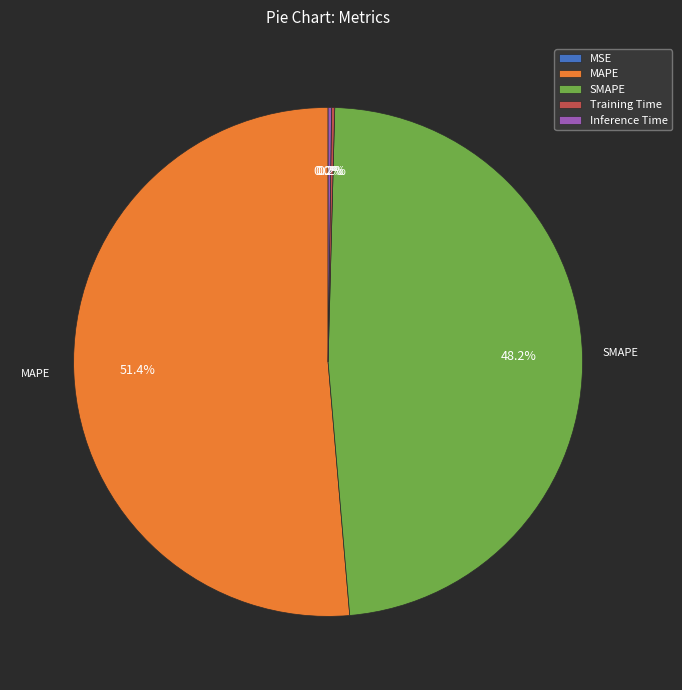

To the nearest percent, what percentage of the pie is MAPE?

51%